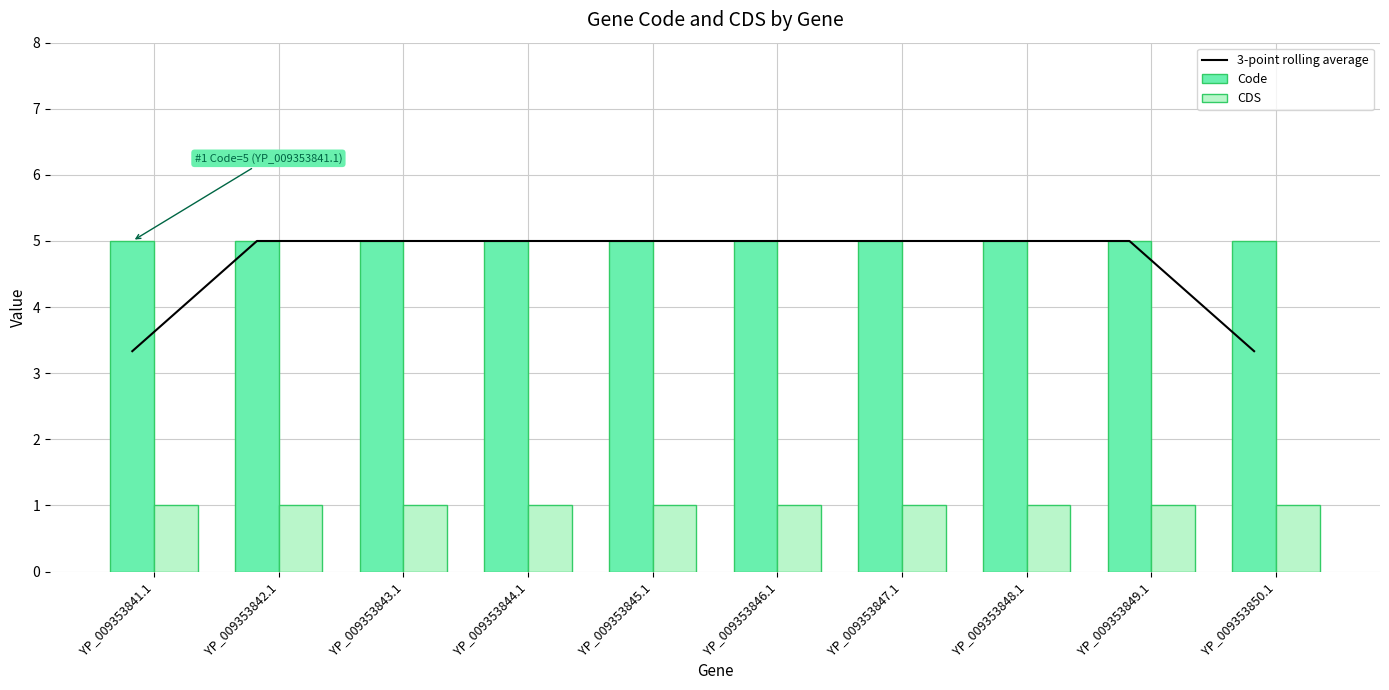

Between YP_009353847.1 and YP_009353850.1, which series saw the biggest shift?

3-point rolling average